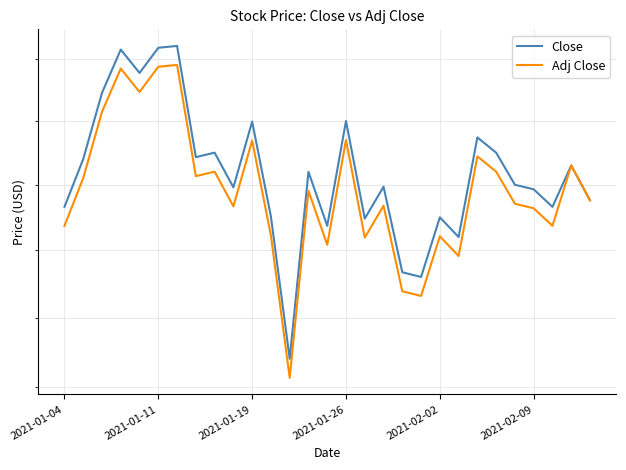

What is the average value of the Close series?

38.2